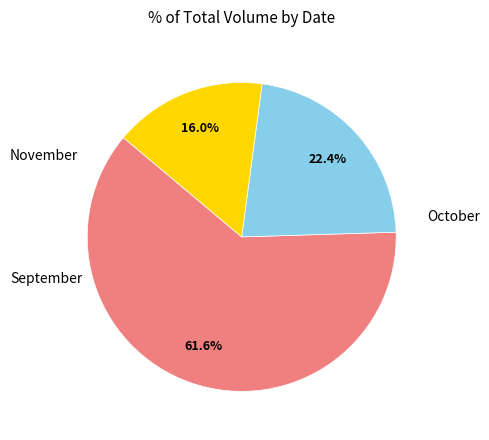

Does any single category account for the majority?

Yes